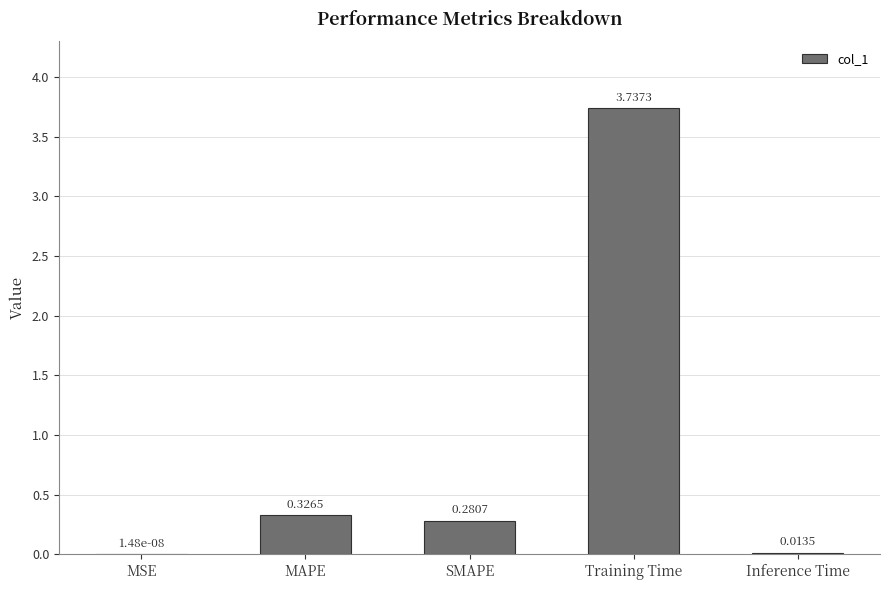

At which label is the value closest to 1?

MAPE